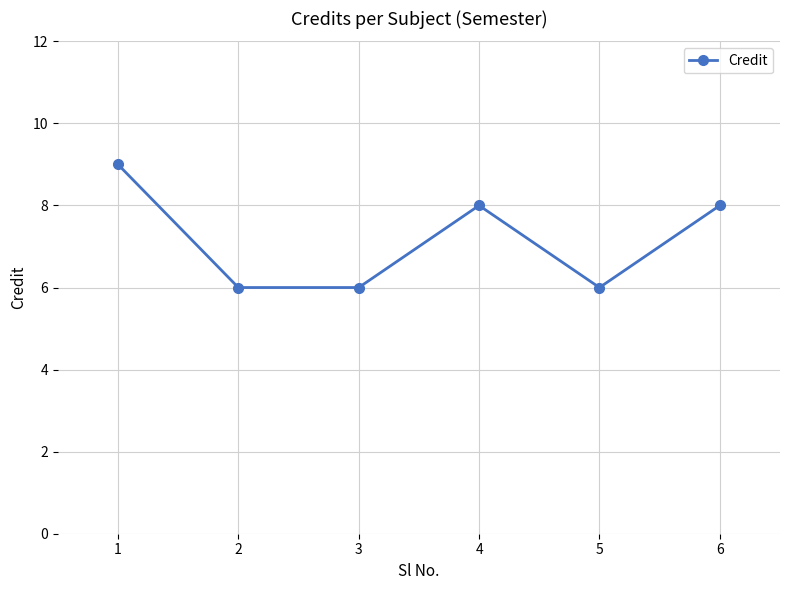

Where is the first local maximum?

4